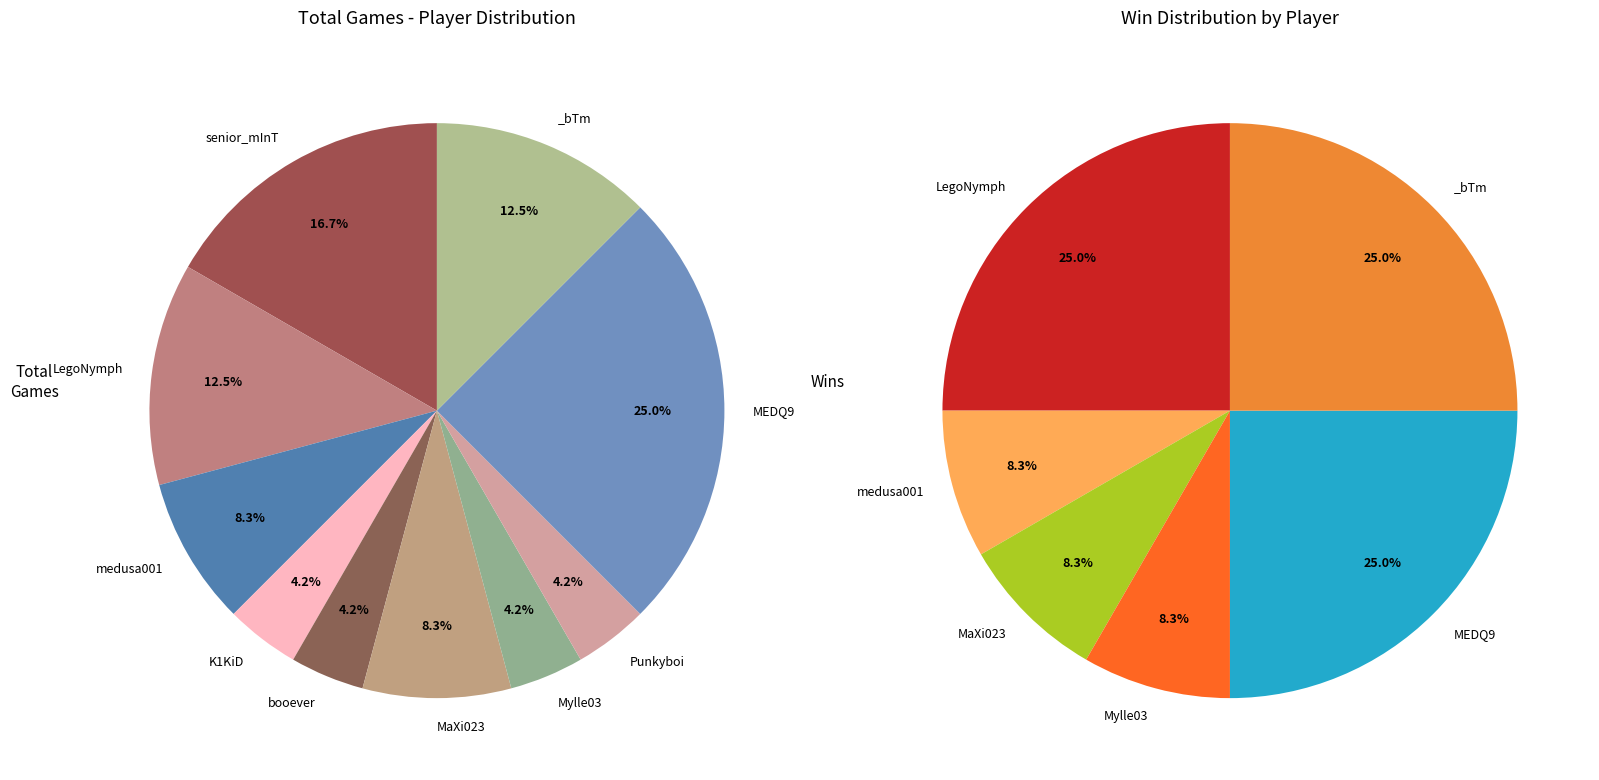

The Punkyboi slice represents 12% of the pie. True or false?

False